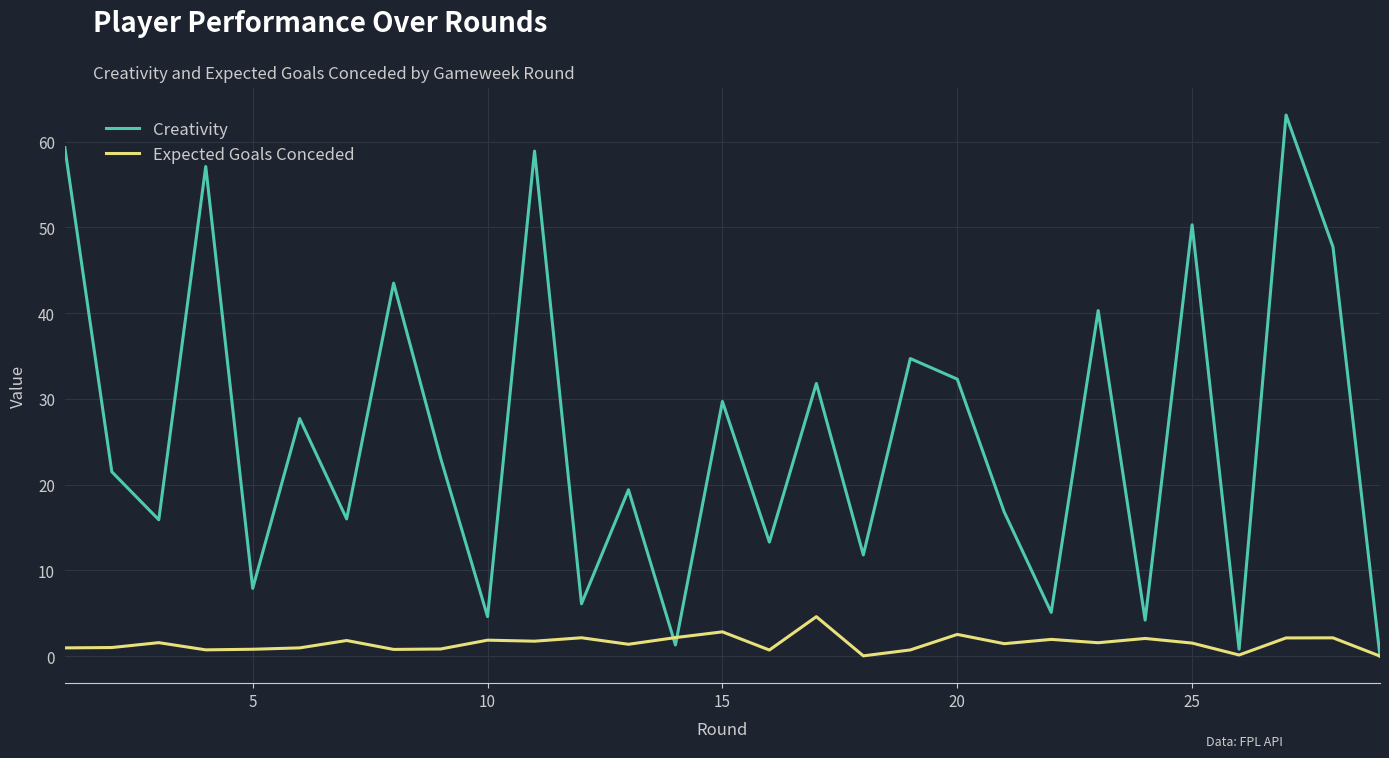

Which series has the largest range (max minus min)?

Creativity